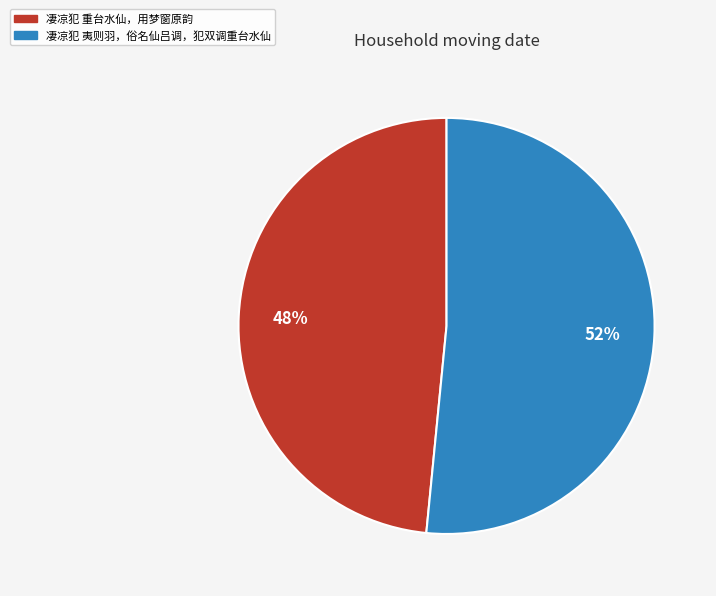

How many segments does this pie chart have?

2